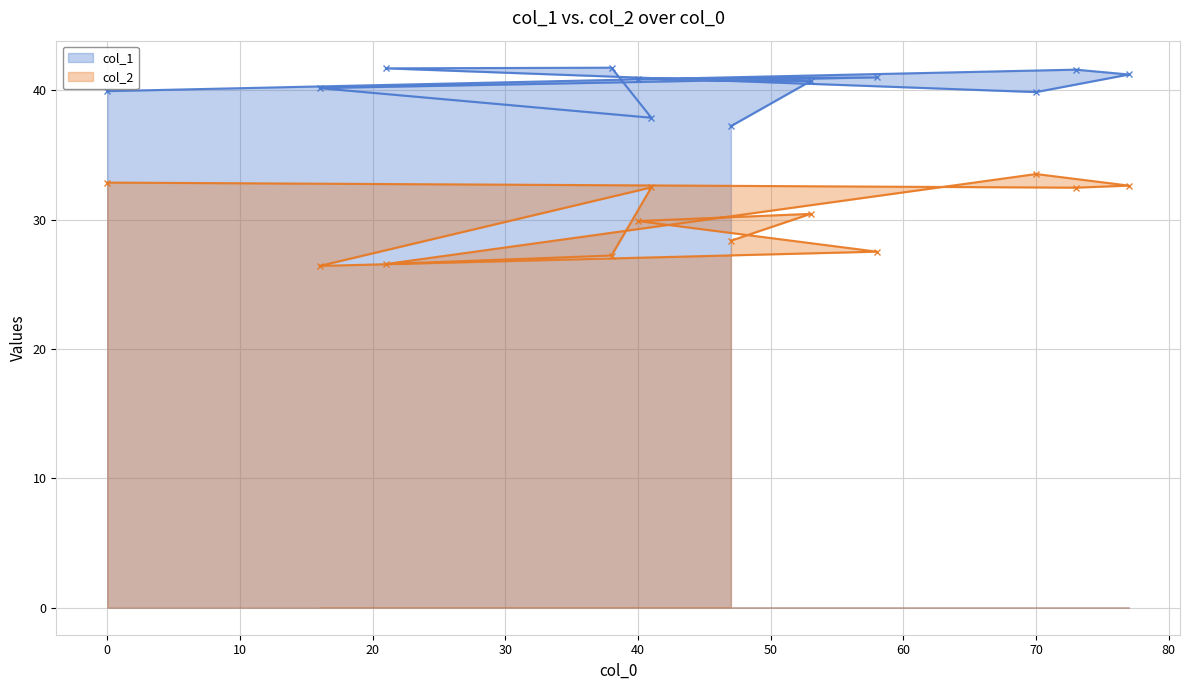

What position from the left is 21?

5